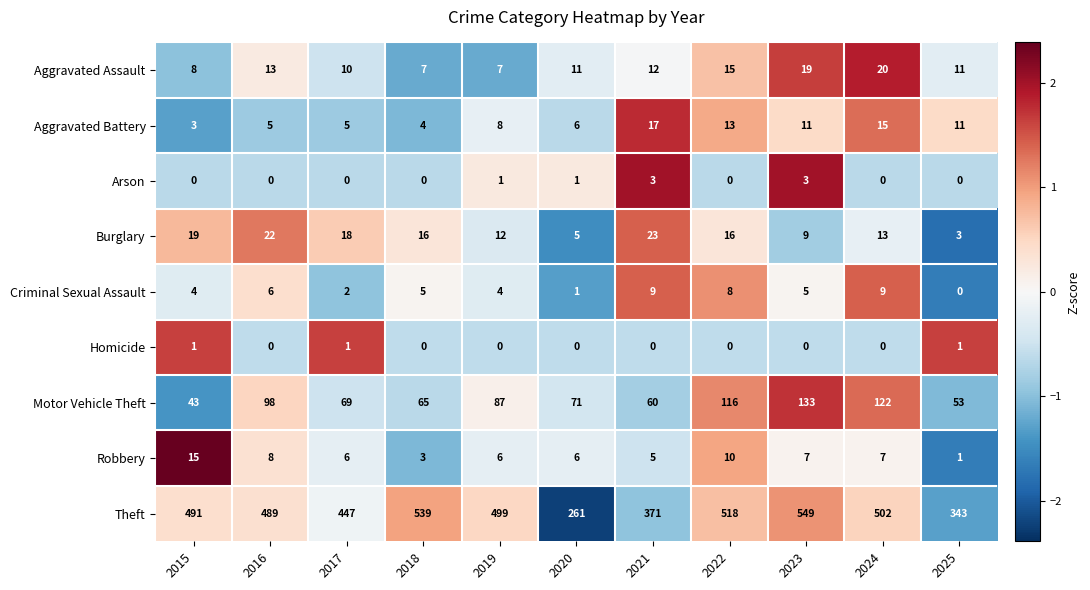

True or false: Criminal Sexual Assault has a value of 1 at 2017.

False